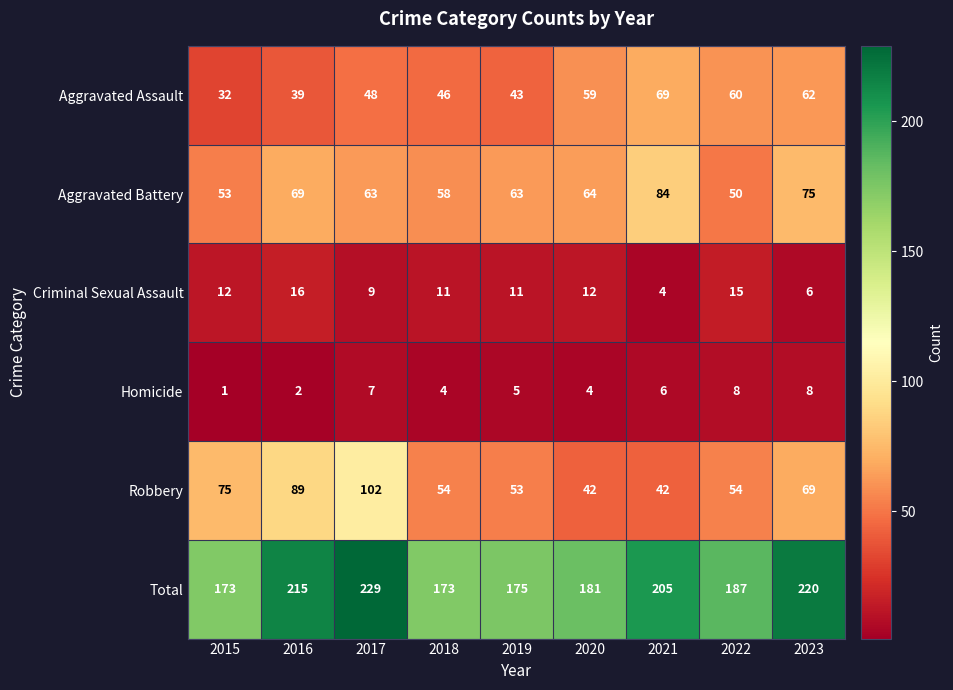

What is the difference between the maximum and second lowest values in the Aggravated Battery series?

31